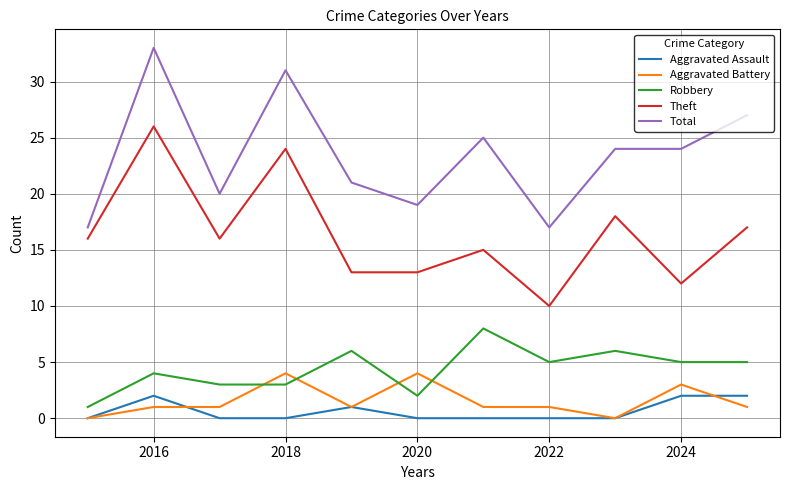

True or false: Total and Theft cross at least once.

False